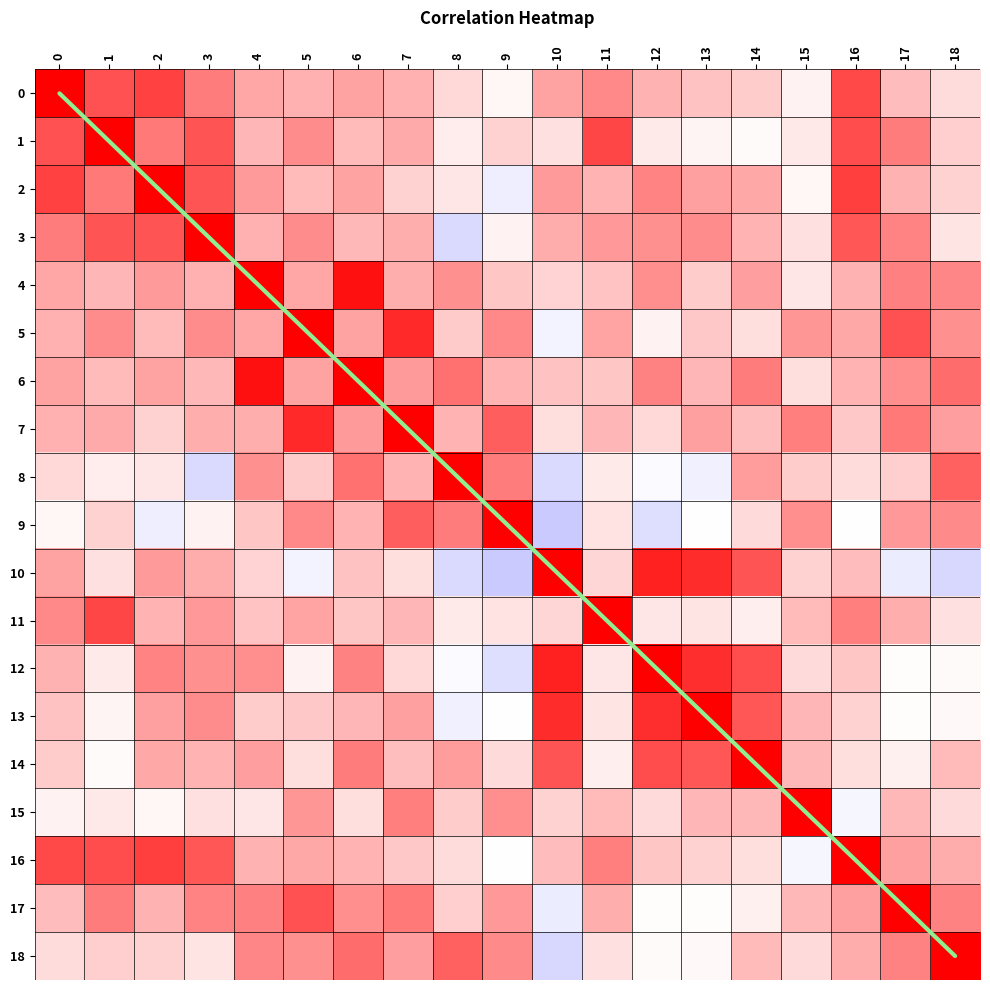

List the series in order of their peak value, highest first.

diagonal, 0, 1, 2, 3, 4, 5, 6, 7, 8, 9, 10, 11, 12, 13, 14, 15, 16, 17, 18